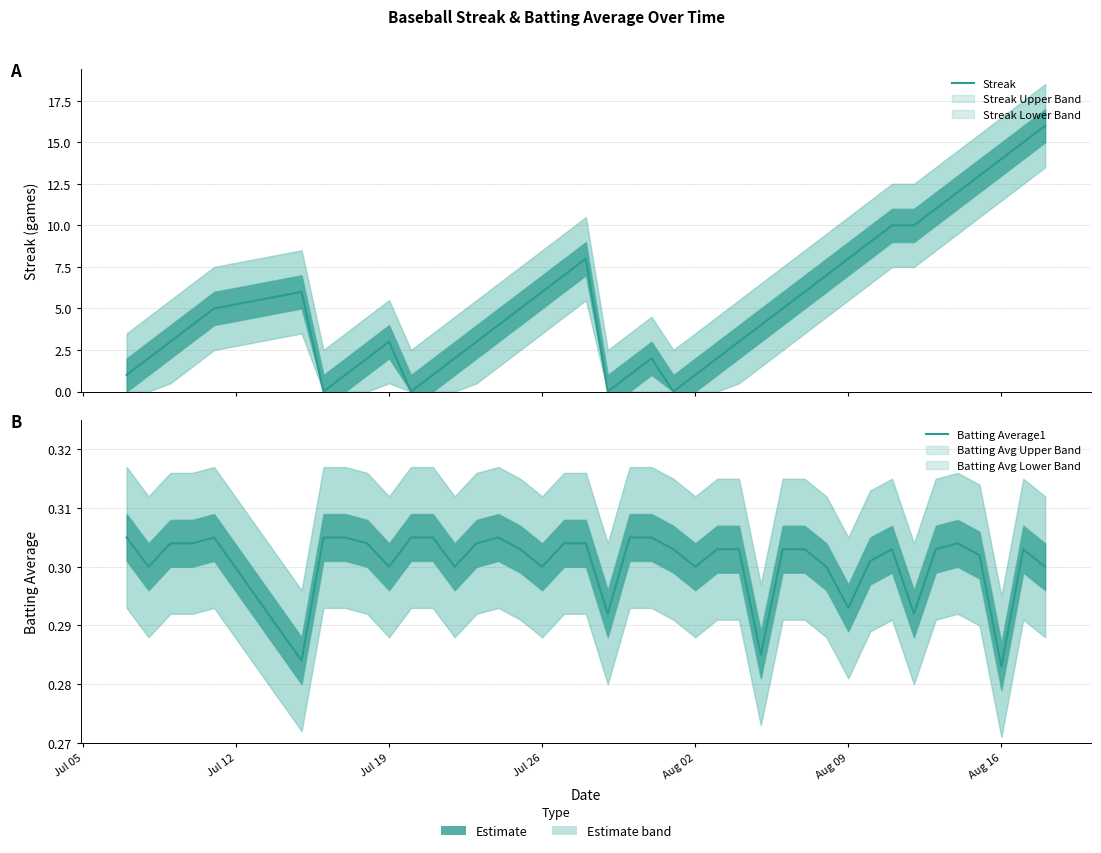

Count the number of categories in the chart.

40